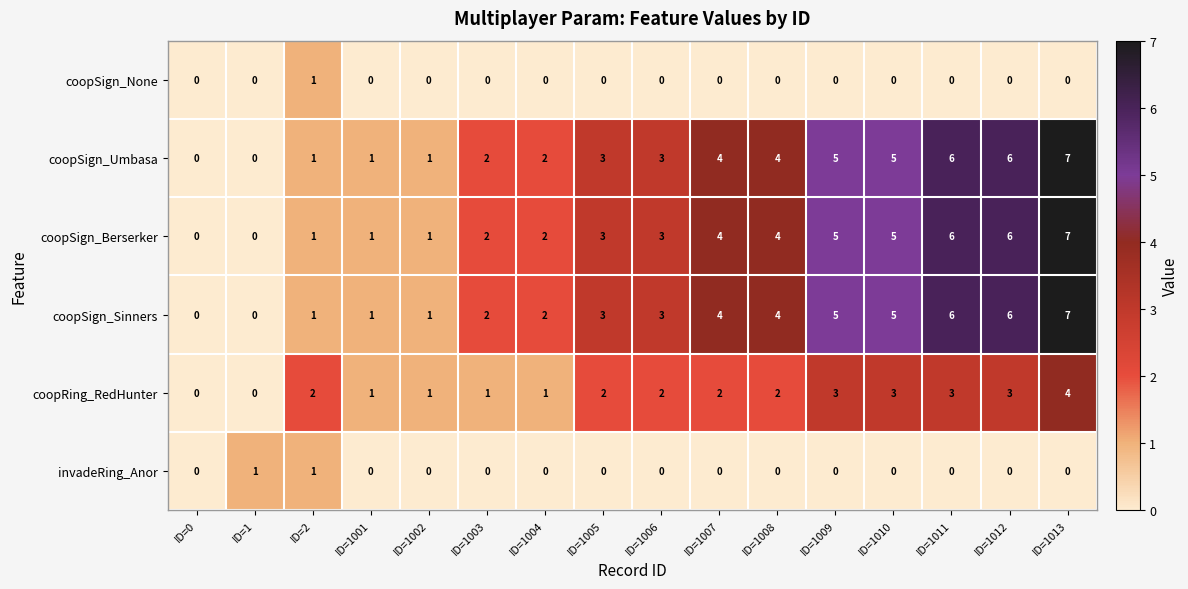

Count the number of data series in this chart.

6